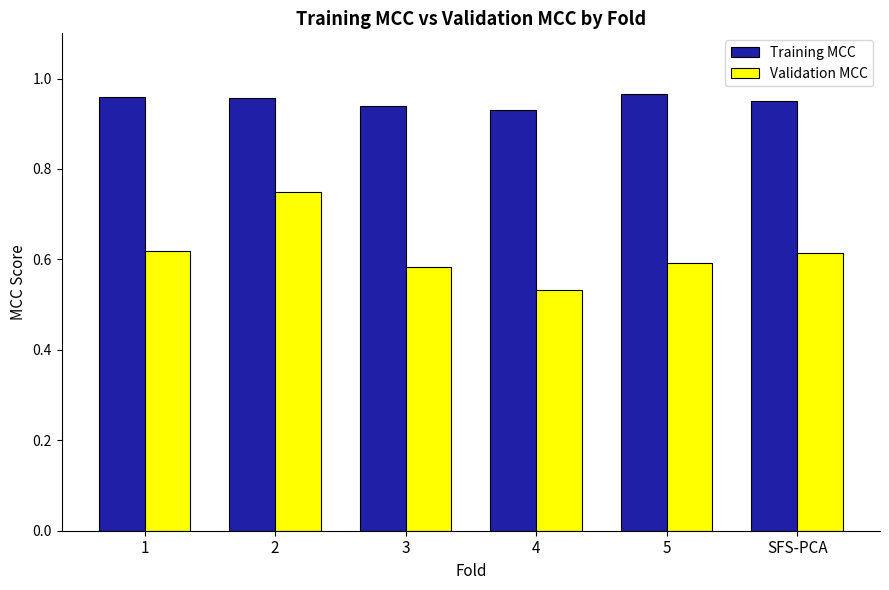

Which series has the largest range (max minus min)?

Validation MCC